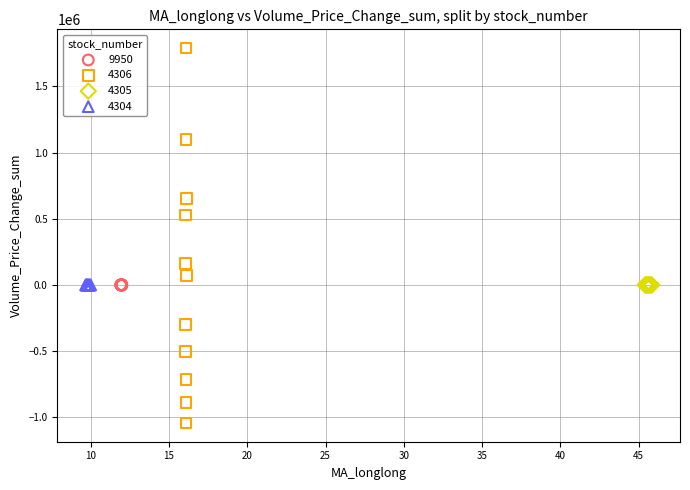

Which series contains the lowest Y value?

4306